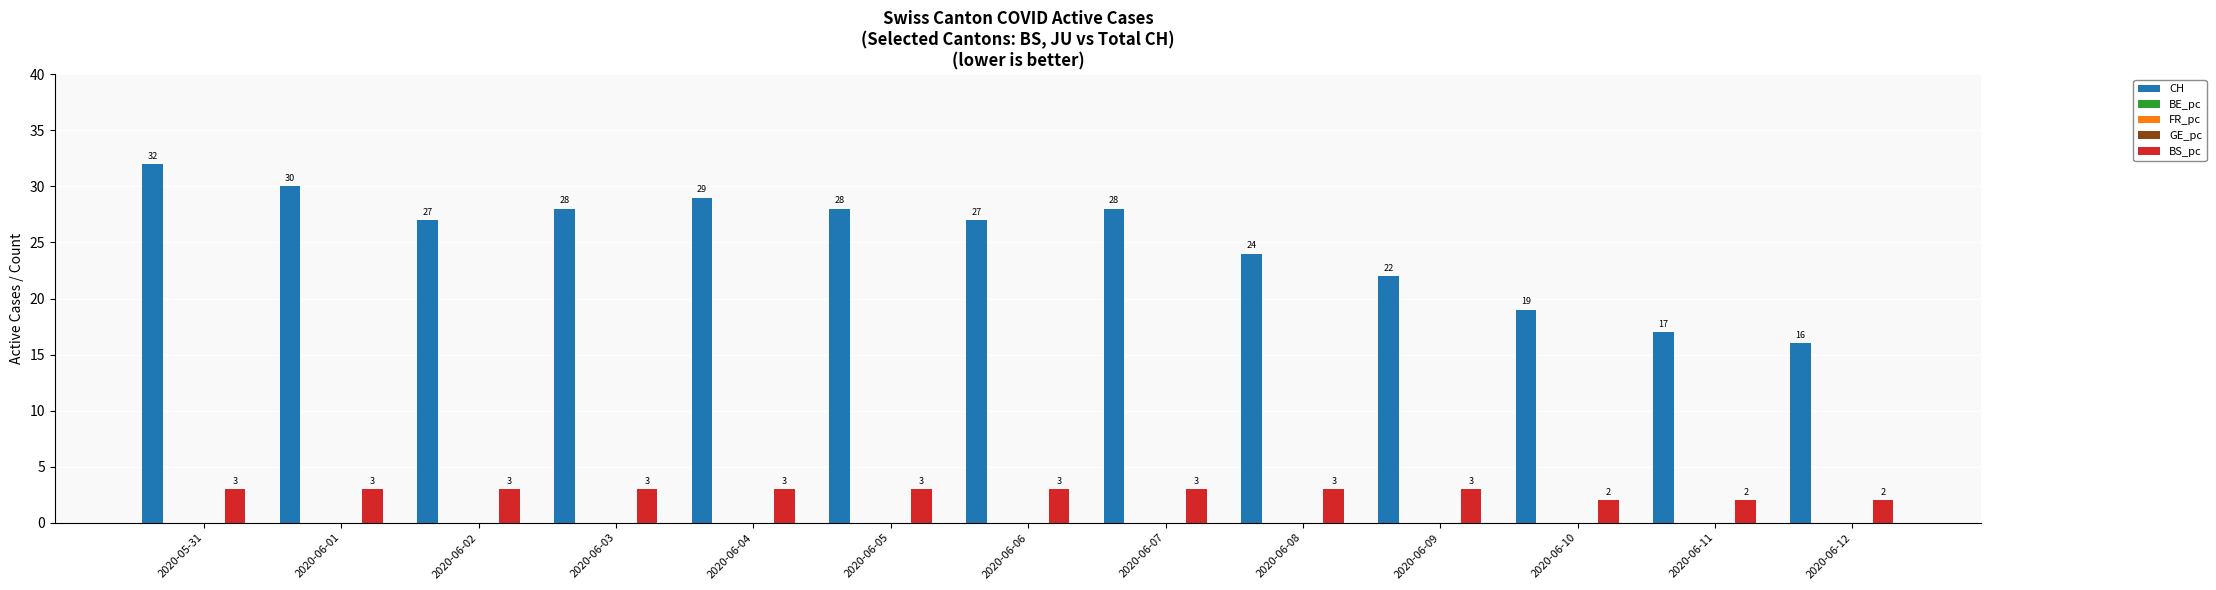

At which label is FR_pc closest to 0?

2020-05-31